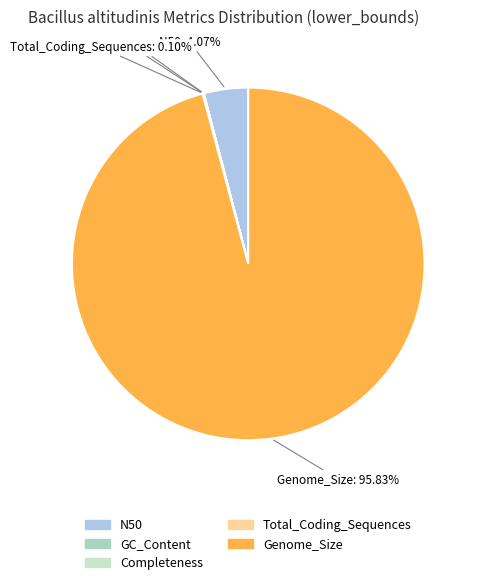

Which slice is the largest?

Genome_Size